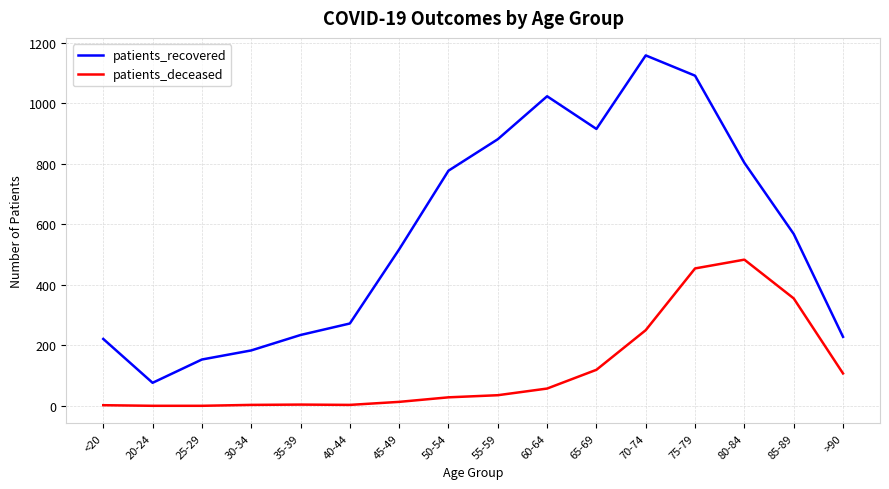

True or false: patients_deceased and patients_recovered intersect in this chart.

False